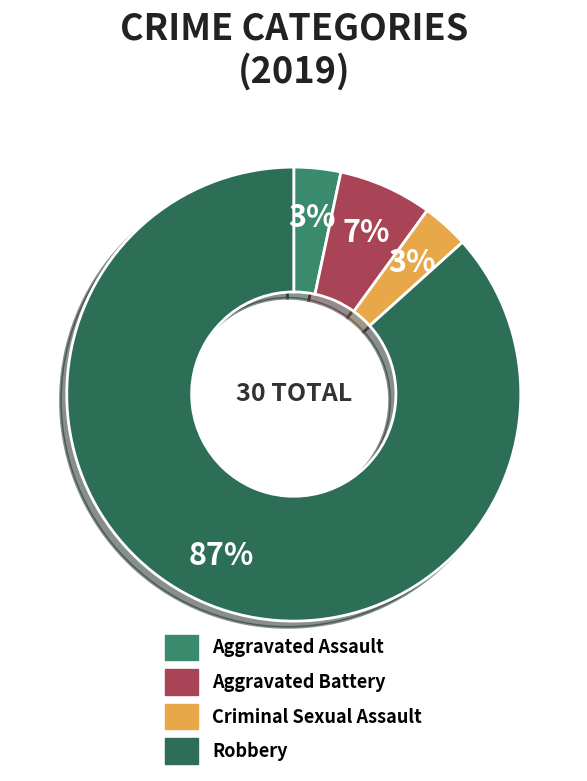

Count the number of slices in the pie.

4